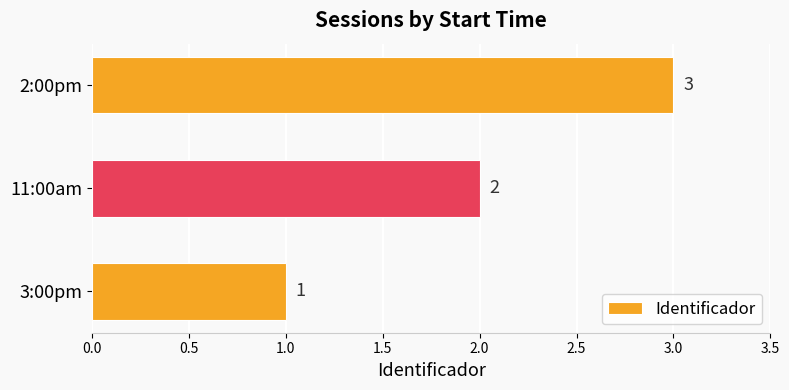

List the labels in order of value, smallest first.

3:00pm, 11:00am, 2:00pm